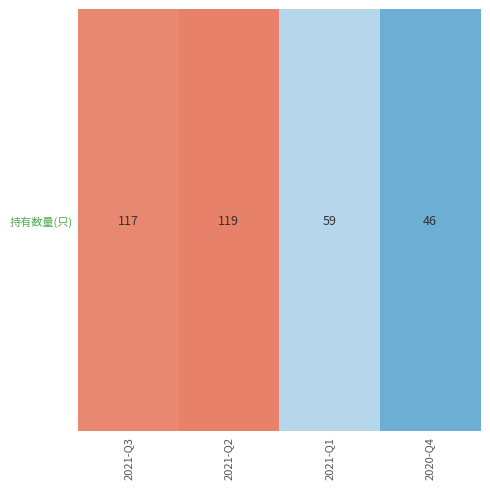

List the labels in order of value, largest first.

2021-Q2, 2021-Q3, 2021-Q1, 2020-Q4